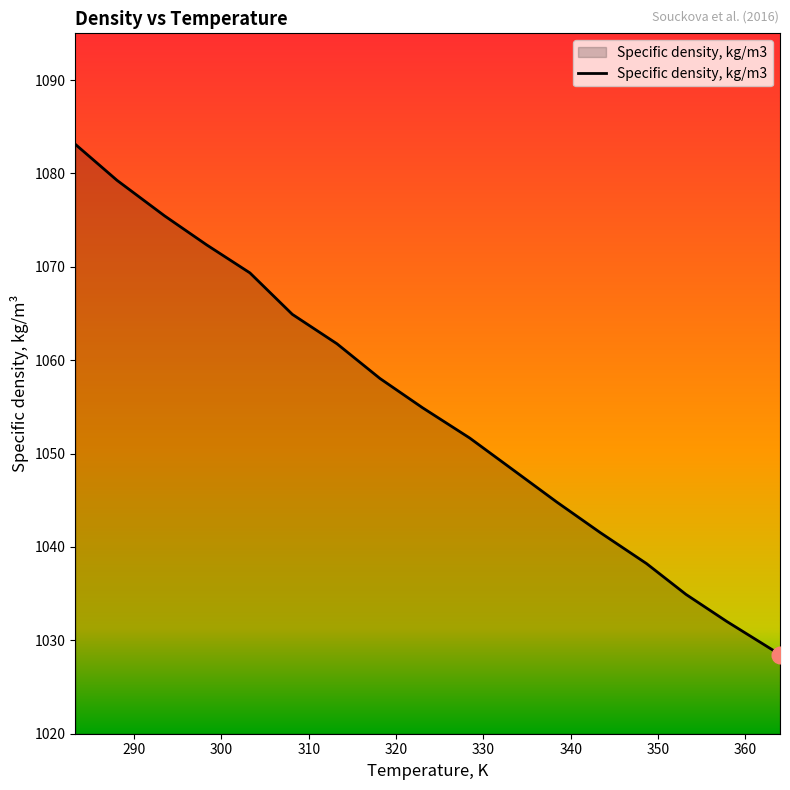

What is the smallest value displayed?

1028.5